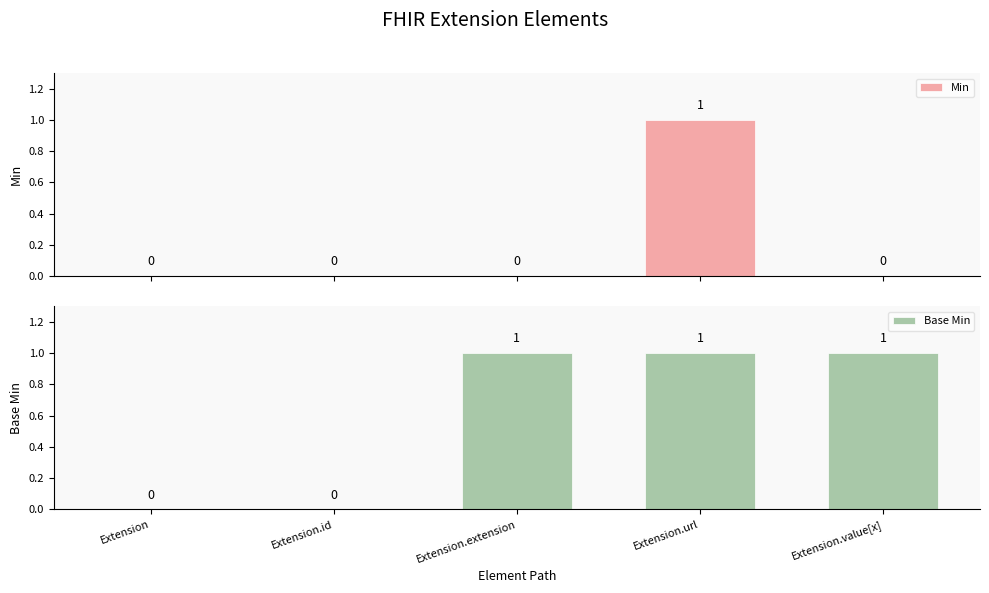

What is the value of the Base Min bar at the 5th from the left?

1